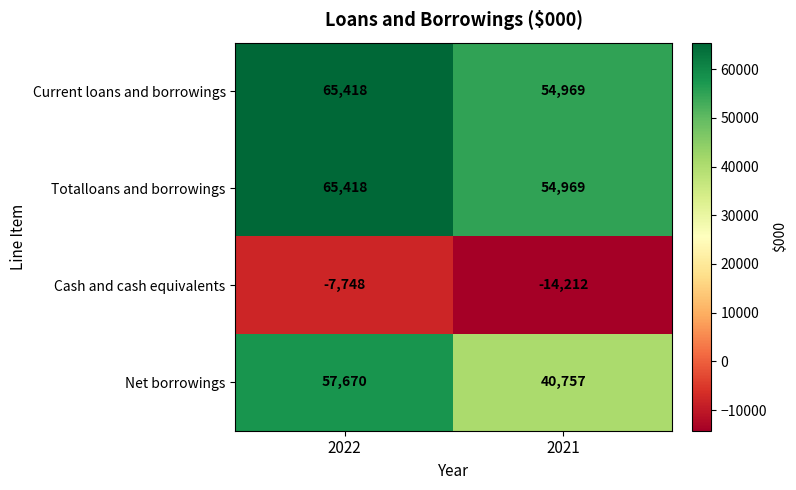

What is the difference between the highest and lowest values at 2022?

73166